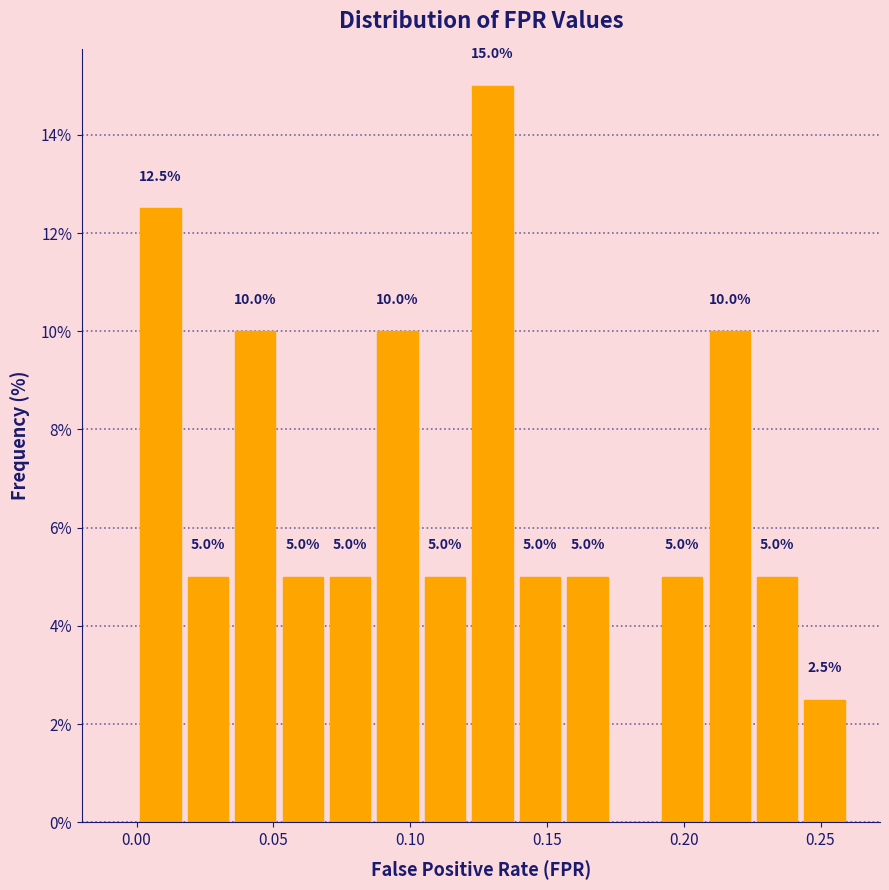

Read against the x-axis, roughly where is the centre of the tallest bar?

0.130